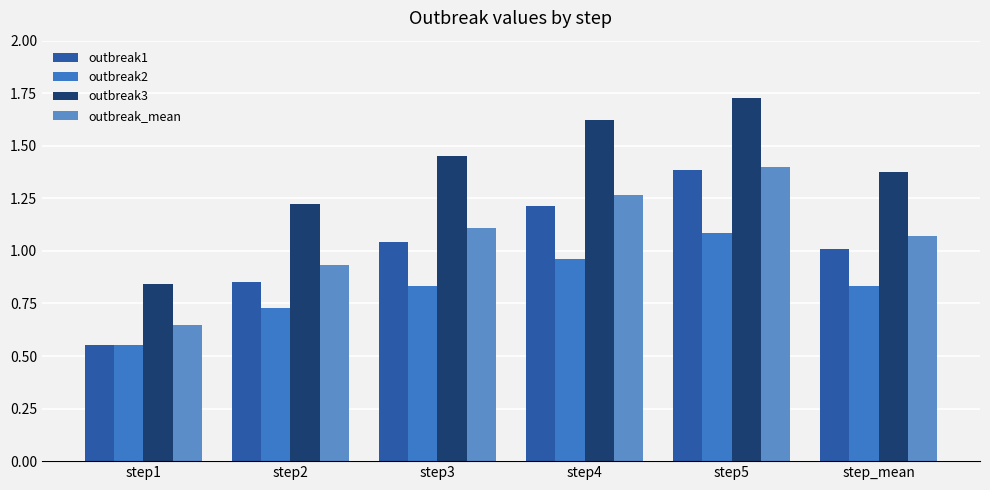

Count the outbreak3 values in the range 1 to 2.

5